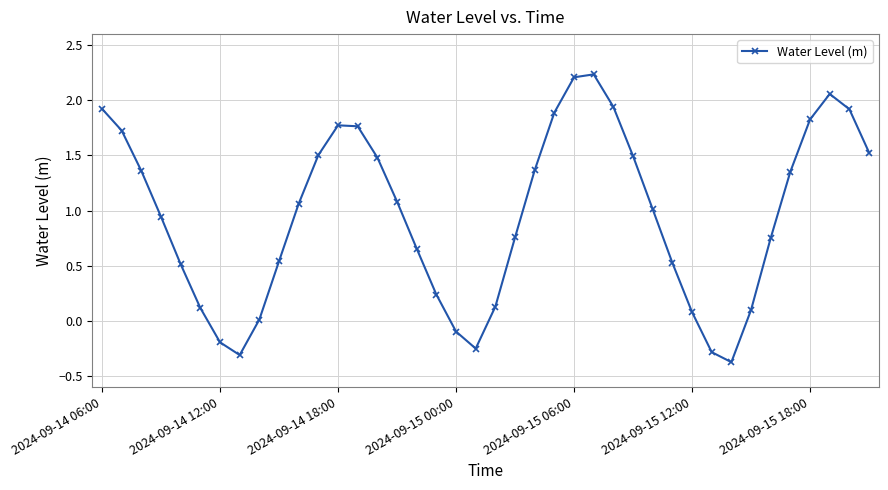

True or false: there are more than 2 points higher than both neighbors.

True